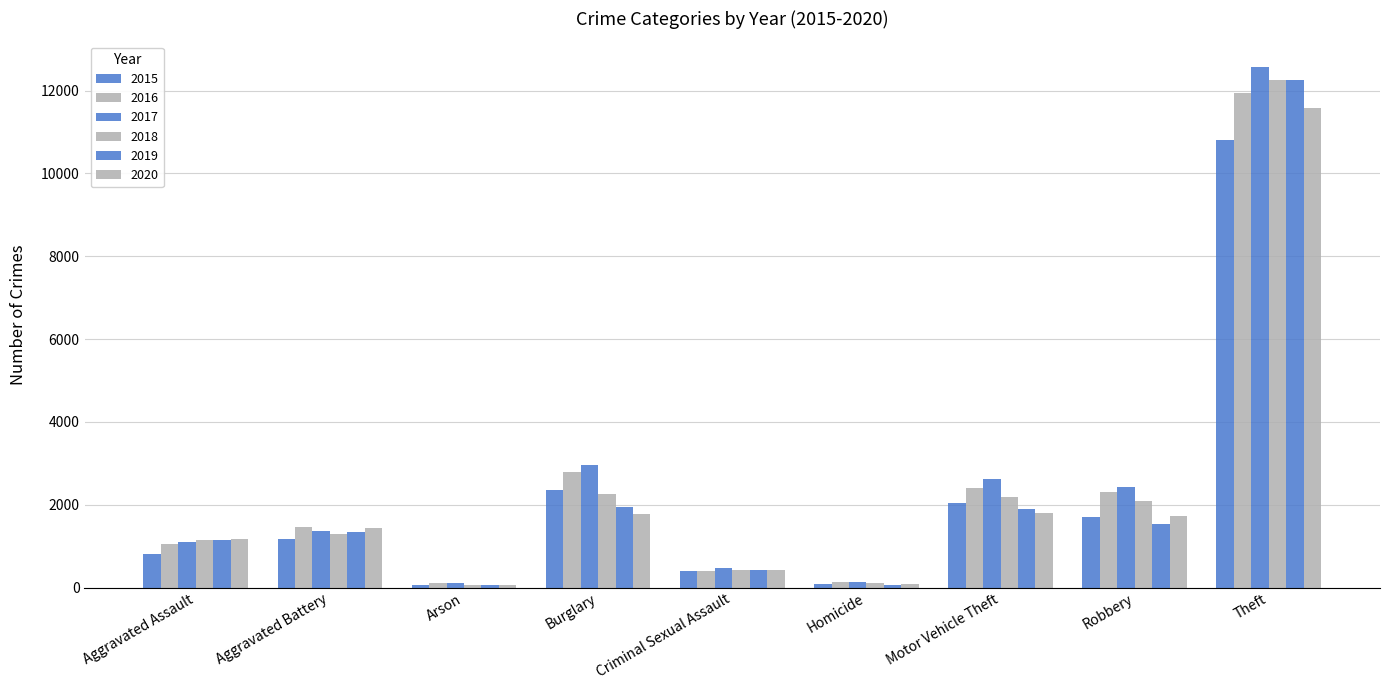

How many data points in 2015 are less than 1161?

4